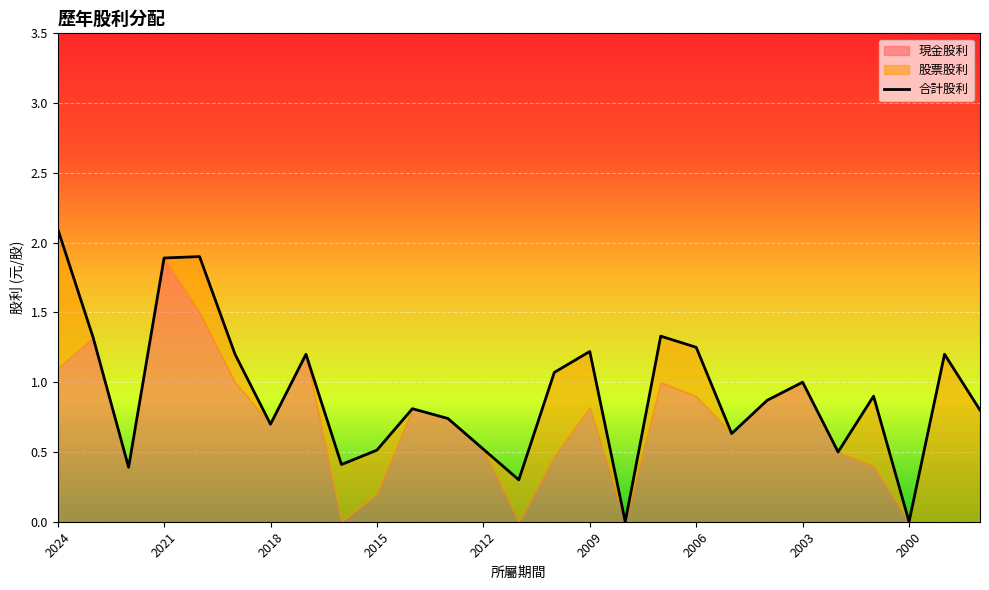

At which label is 合計股利 closest to 1?

2003